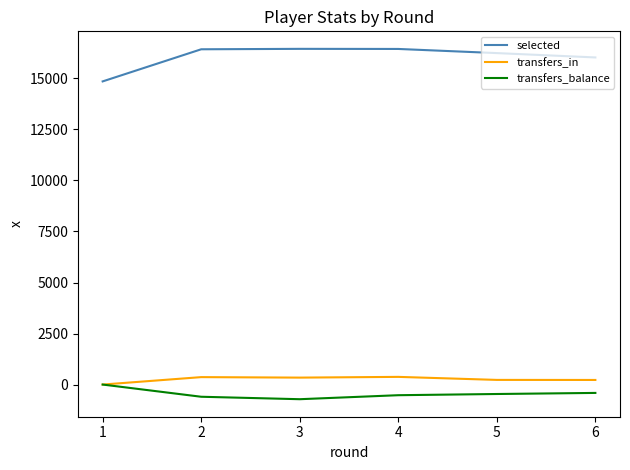

Is this an area chart (filled region under the line)?

No